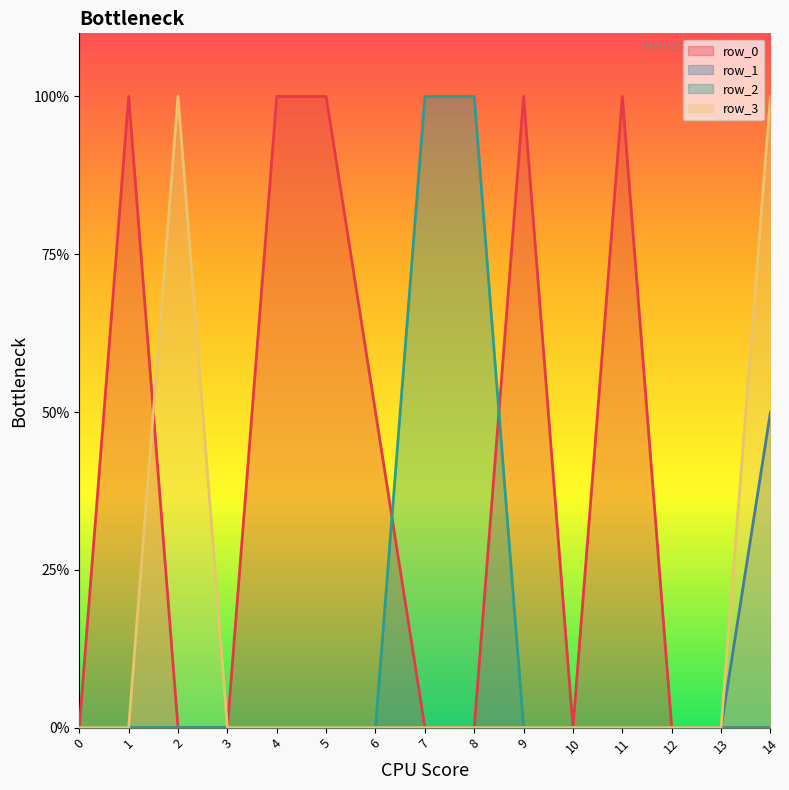

Reading left to right, extract all data points from this chart.

row_0: 0	2	0	0	2	2	1	0	0	2	0	2	0	0	0
row_1: 0	0	0	0	0	0	0	0	0	0	0	0	0	0	1
row_2: 0	0	0	0	0	0	0	2	2	0	0	0	0	0	0
row_3: 0	0	2	0	0	0	0	0	0	0	0	0	0	0	2